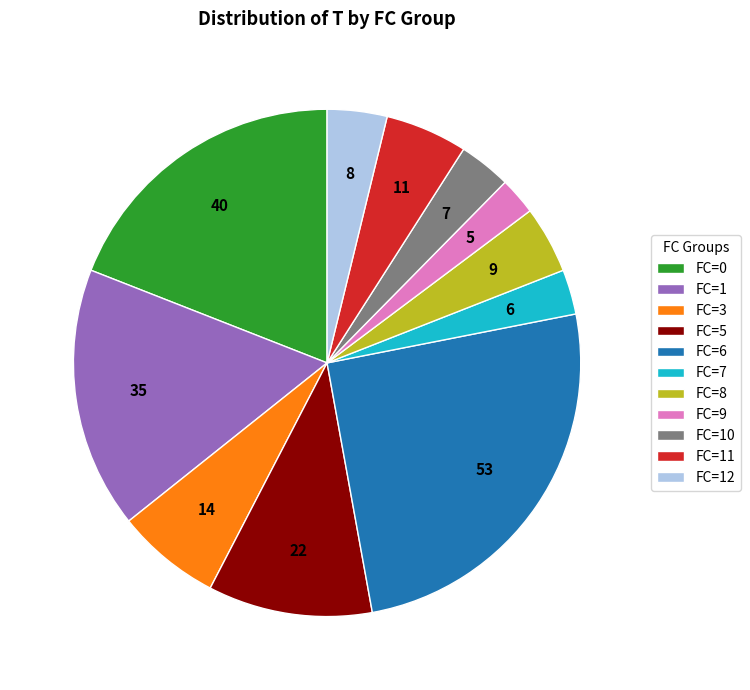

True or false: FC=6 accounts for 40% of the total.

False